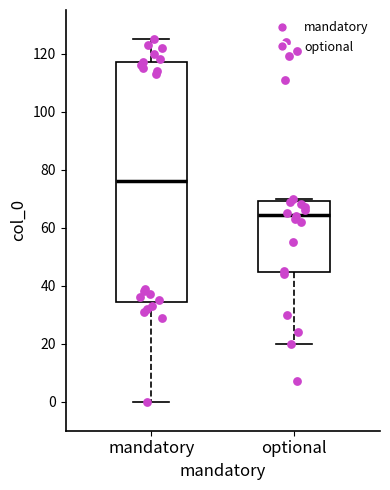

Reading left to right, transcribe this box plot: for each box, give where its median line is, the range the box spans, and where its two whiskers end, as read against the y-axis. The values are not printed on the chart, so give them approximately, as read against the axis.

mandatory: median 76, box 34 to 118, whiskers 0 to 126
optional: median 64, box 44 to 70, whiskers 20 to 70 (just above the box's upper edge)